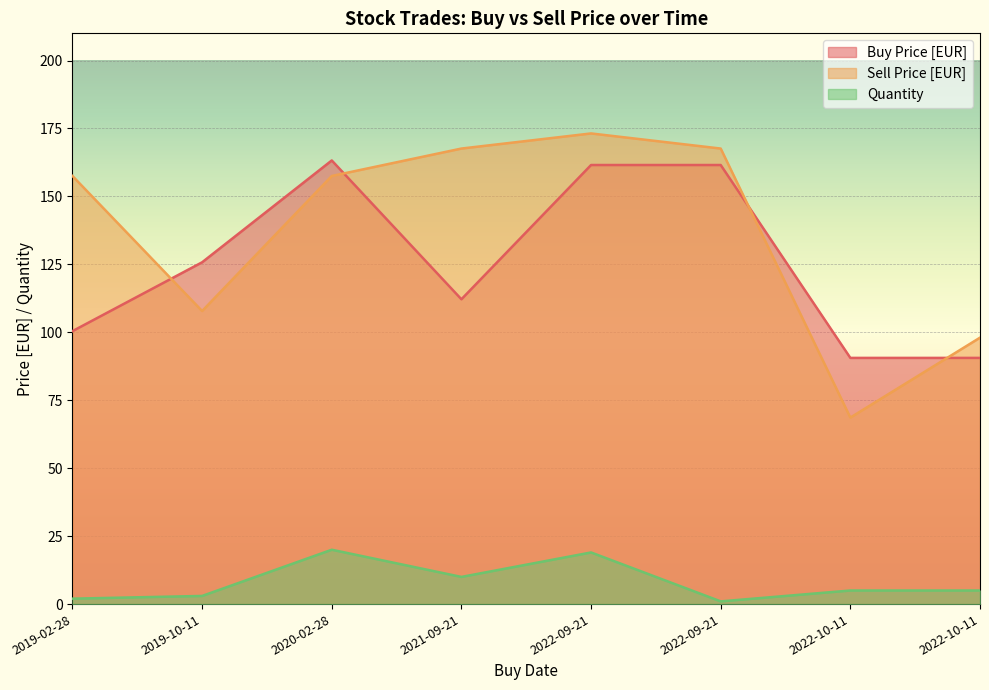

Where is Quantity nearest to the value 10?

2021-09-21